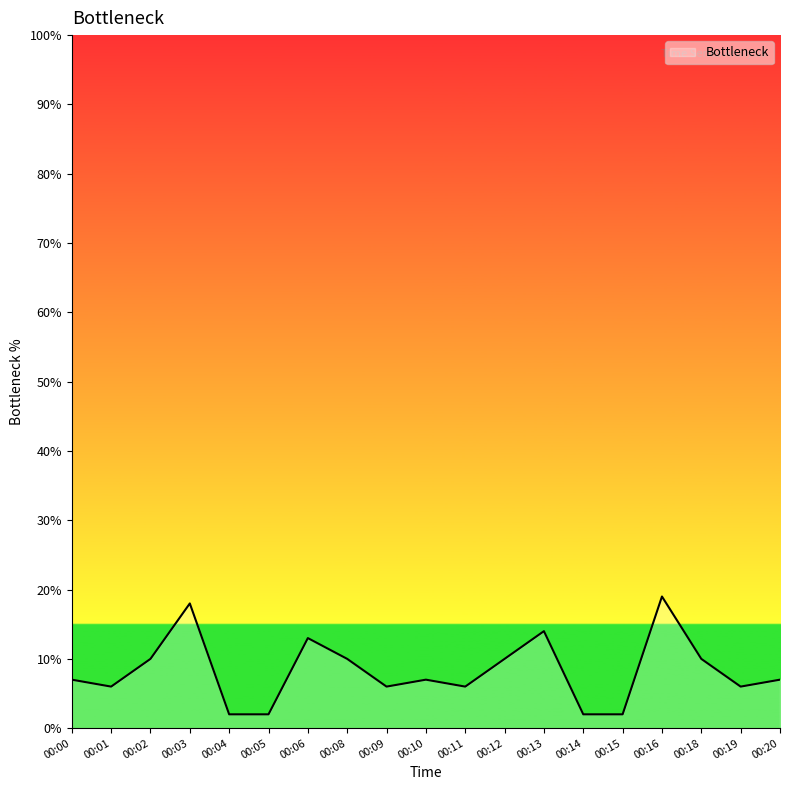

At which category does the chart reach its peak across all series?

00:16